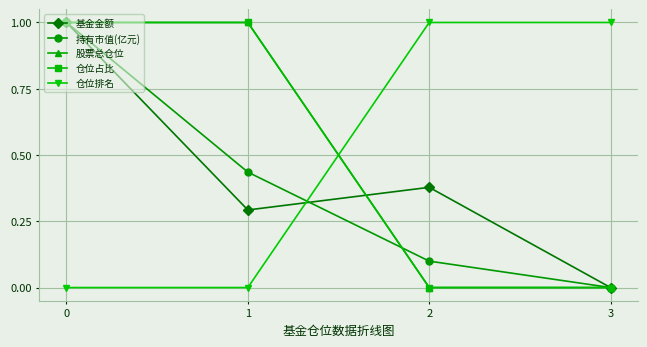

Is this an area chart (filled region under the line)?

No